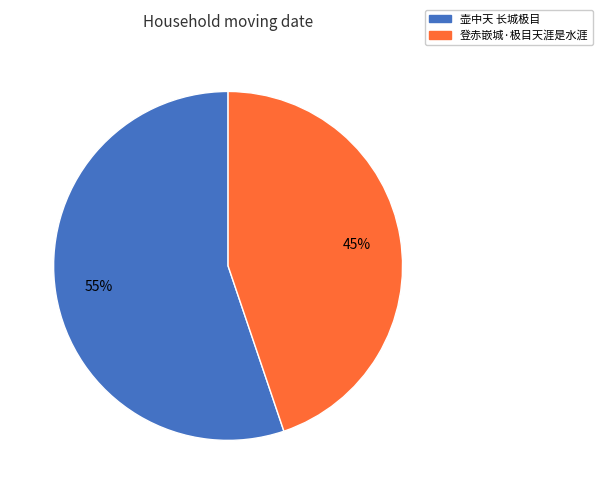

How many segments does this pie chart have?

2